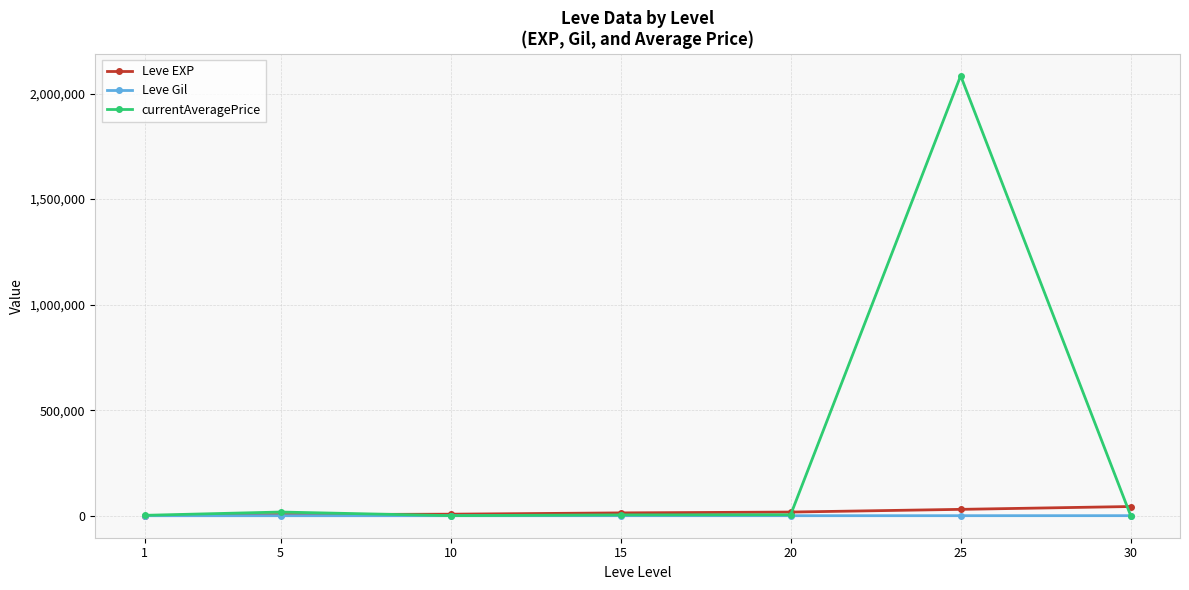

Which series has the largest range (max minus min)?

currentAveragePrice